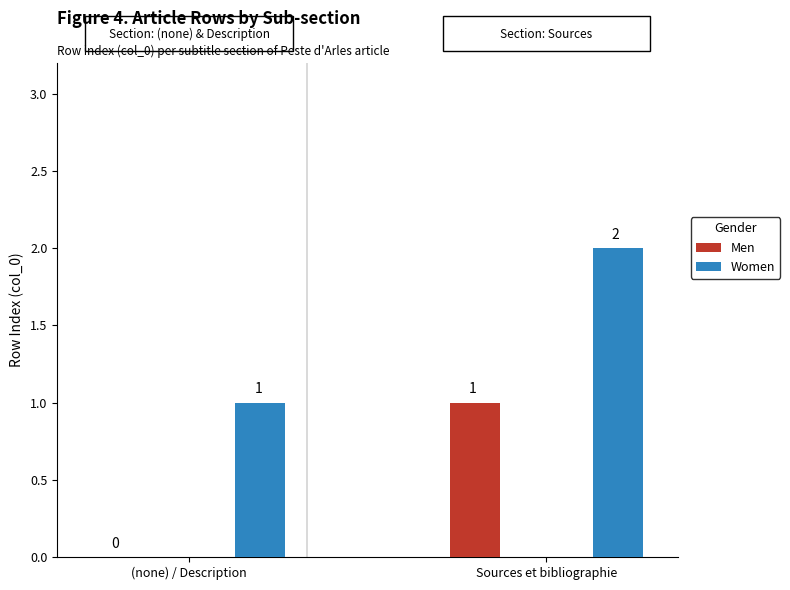

Read the Women value at Sources et bibliographie.

2